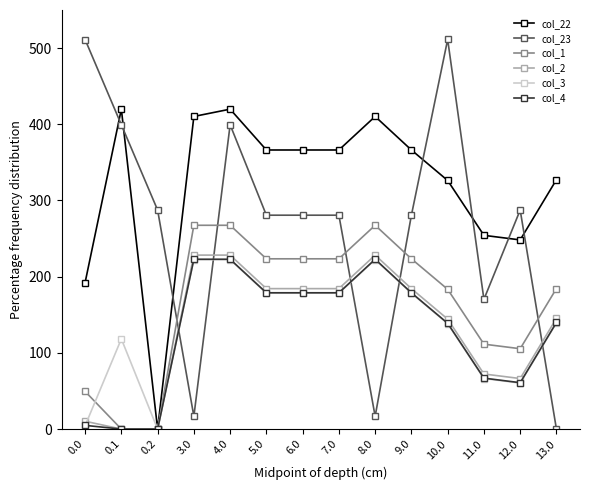

Which series ends up on top after the final intersection of col_23 and col_4?

col_4